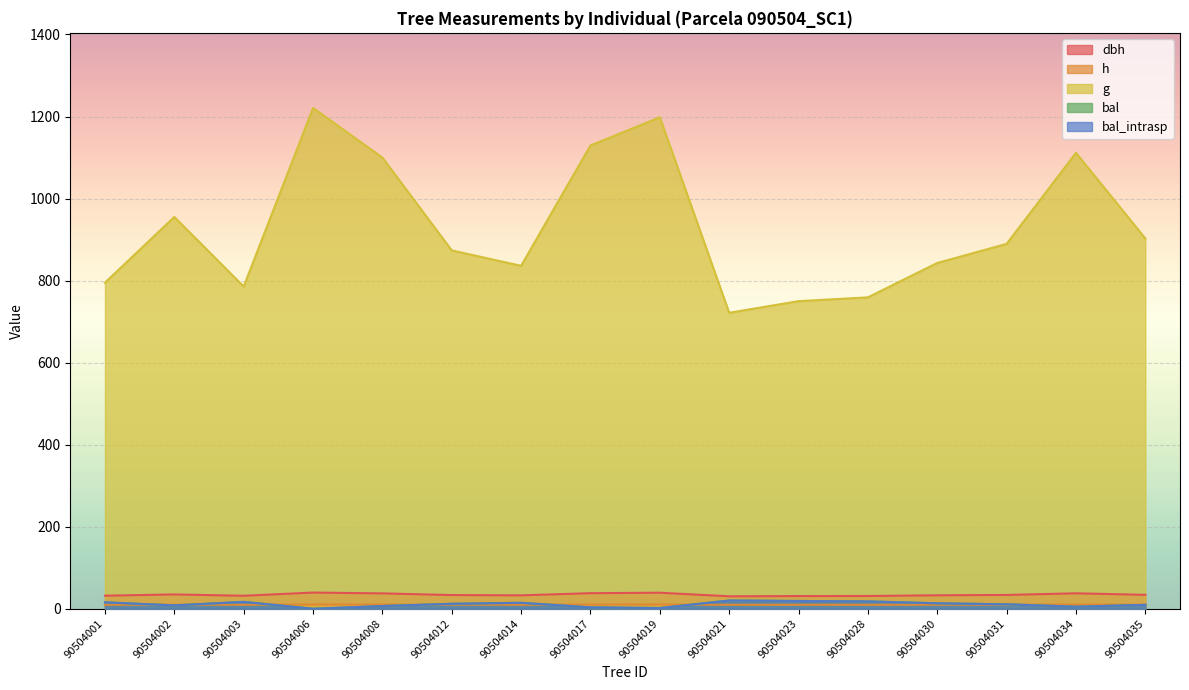

Which series ends up on top after the final intersection of h and bal_intrasp?

h